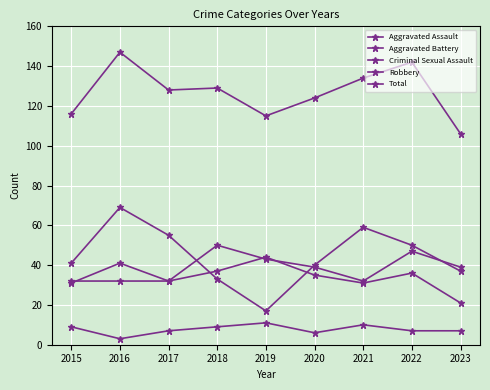

What is the value of the Robbery point at the 3rd from the left?

55